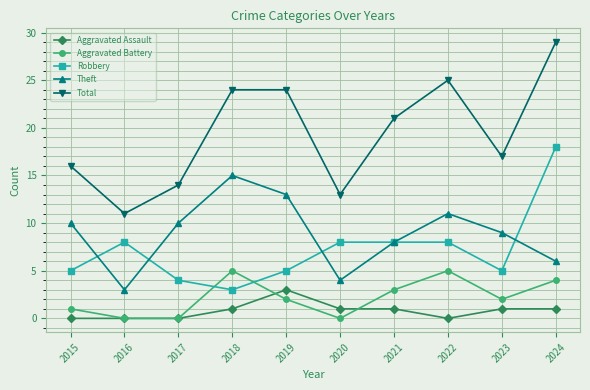

How many series are shown in this chart?

5